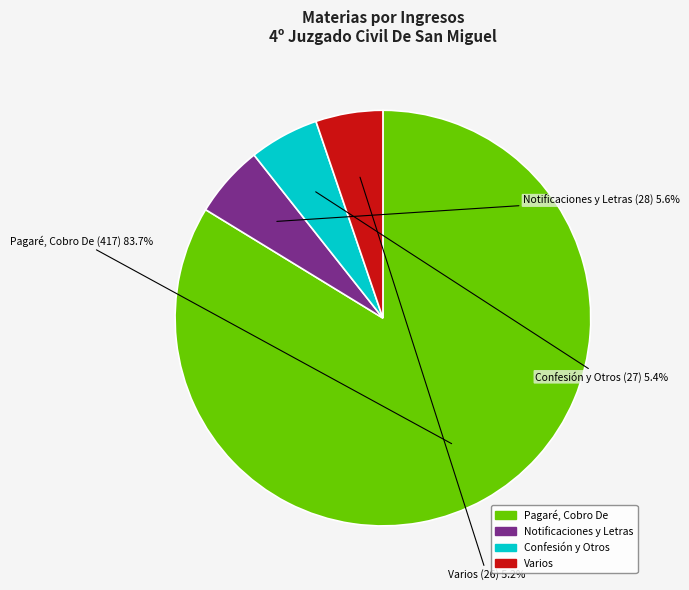

Which has a higher value, Notificaciones y Letras or Pagaré, Cobro De?

Pagaré, Cobro De